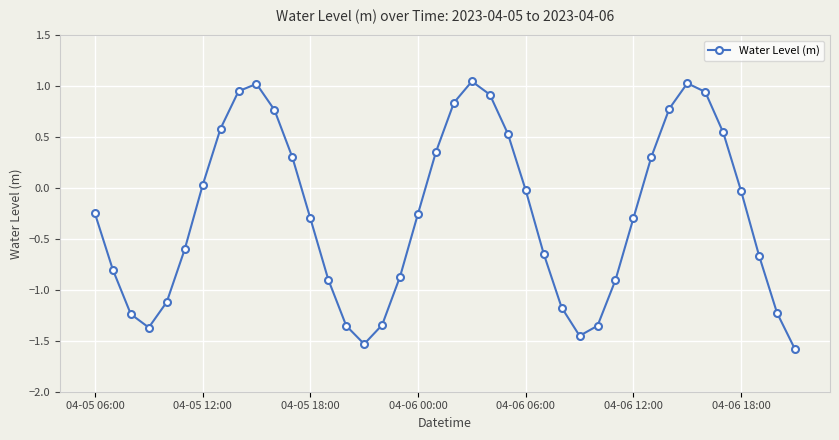

What is the minimum value shown in the chart?

-1.6